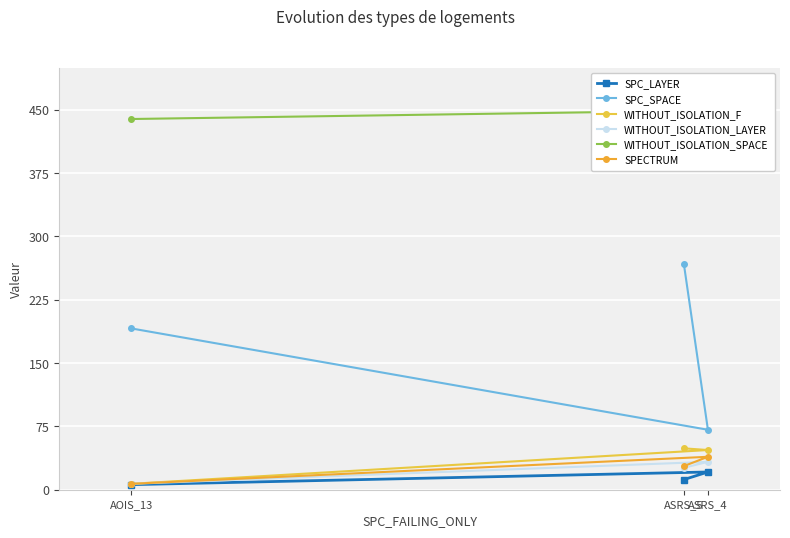

What are all the series names shown in the legend?

SPC_LAYER, SPC_SPACE, WITHOUT_ISOLATION_F, WITHOUT_ISOLATION_LAYER, WITHOUT_ISOLATION_SPACE, SPECTRUM